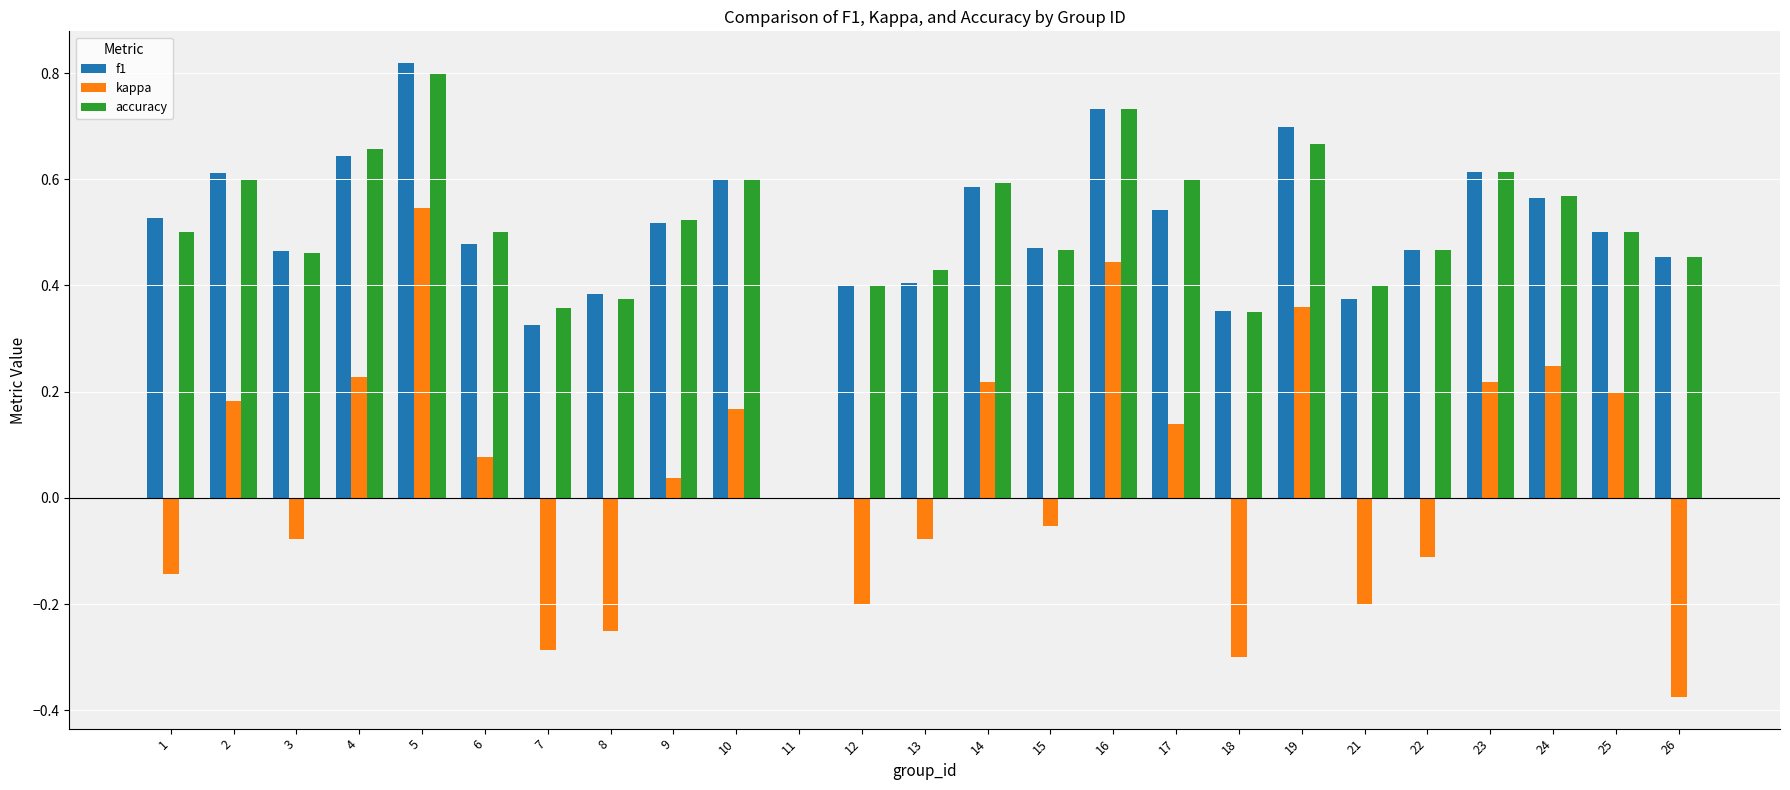

At which category is the sum across all series the highest?

5